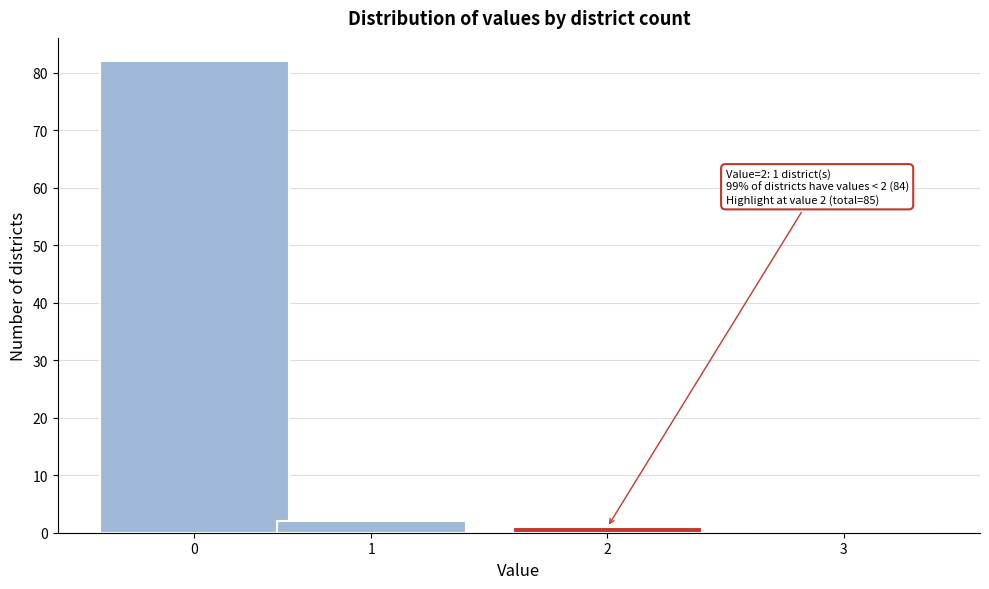

Reading right to left, what are all the values shown in this chart?

3=0	2=1	1=2	0=82